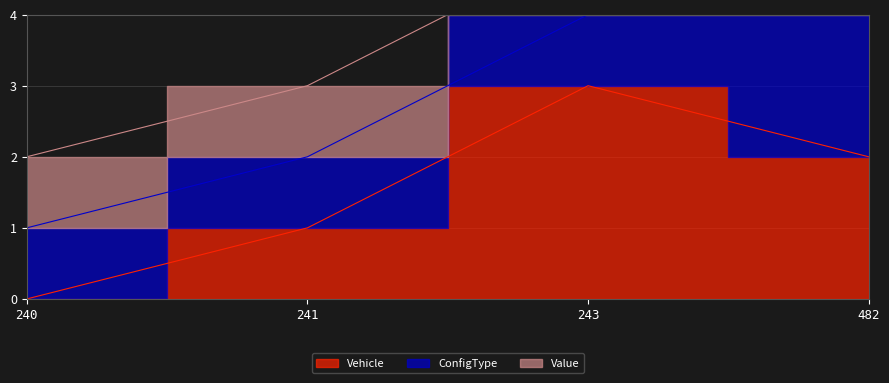

List the series in order of their overall mean, lowest first.

Value, ConfigType, Vehicle